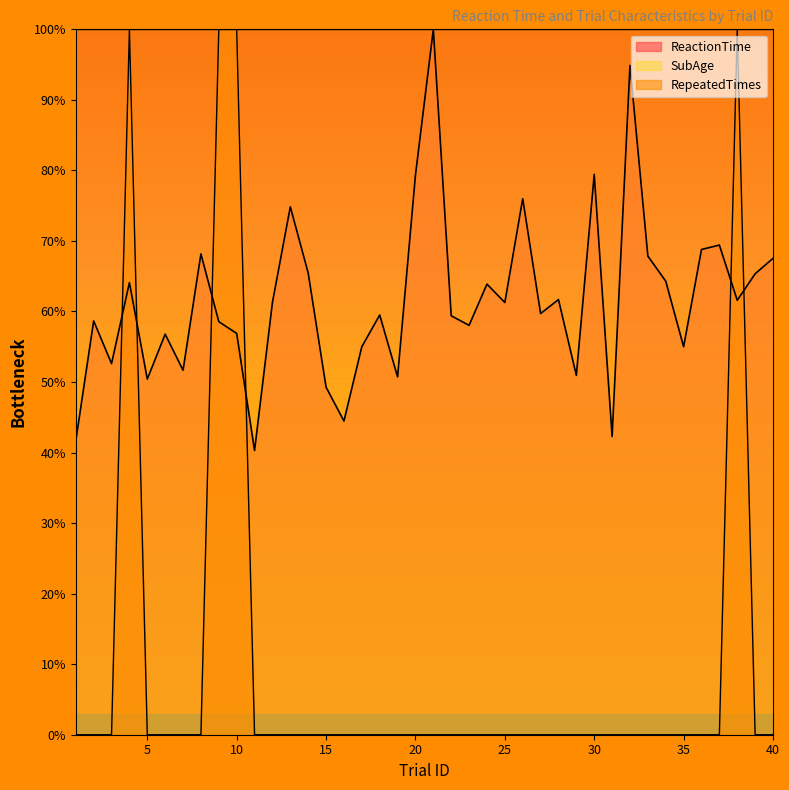

True or false: RepeatedTimes has more than 0 interior local peaks.

True